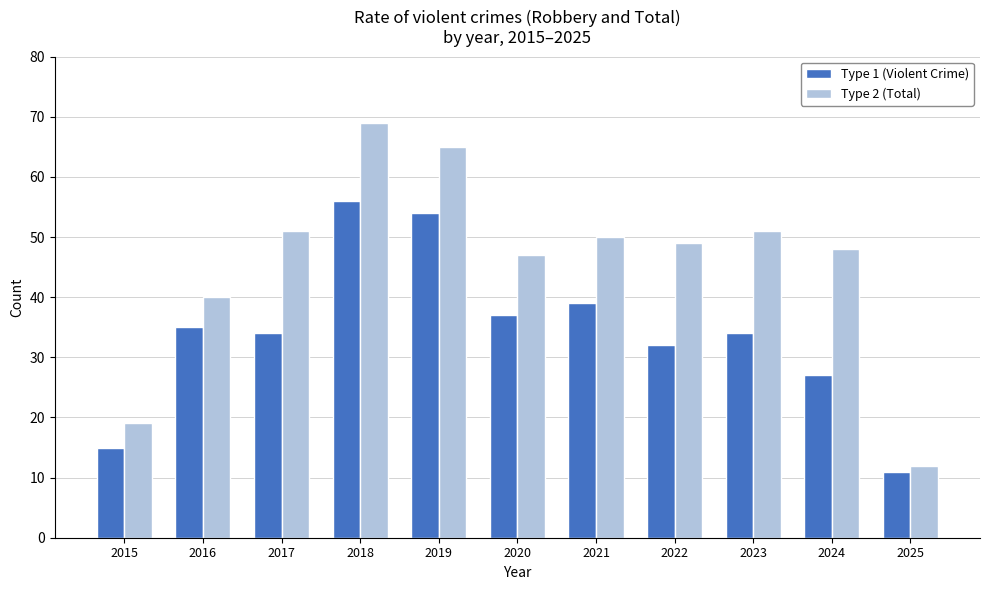

Reading left to right, extract all data points from this chart.

Type 1 (Violent Crime): 2015=15	2016=35	2017=34	2018=56	2019=54	2020=37	2021=39	2022=32	2023=34	2024=27	2025=11
Type 2 (Total): 2015=19	2016=40	2017=51	2018=69	2019=65	2020=47	2021=50	2022=49	2023=51	2024=48	2025=12